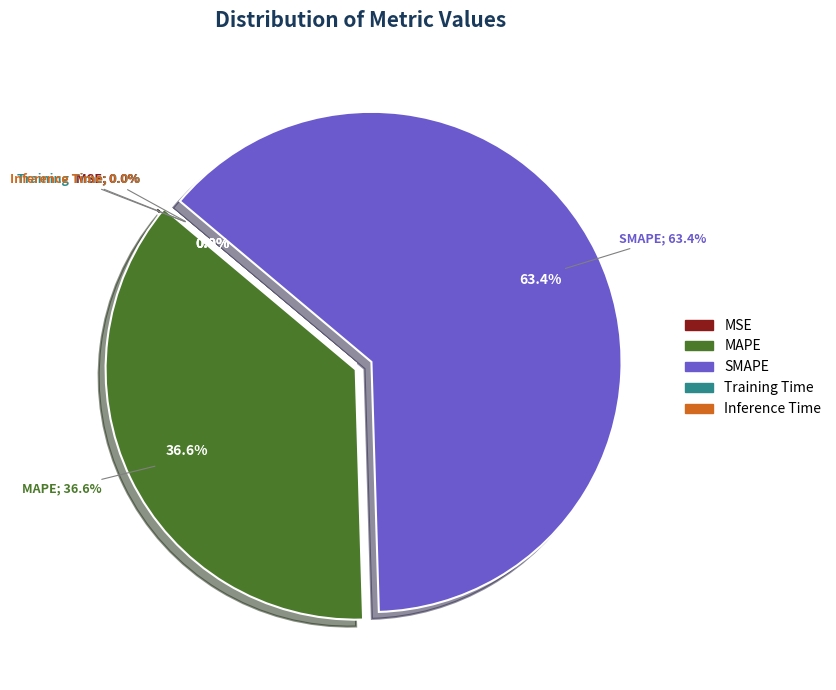

Count the number of slices in the pie.

5